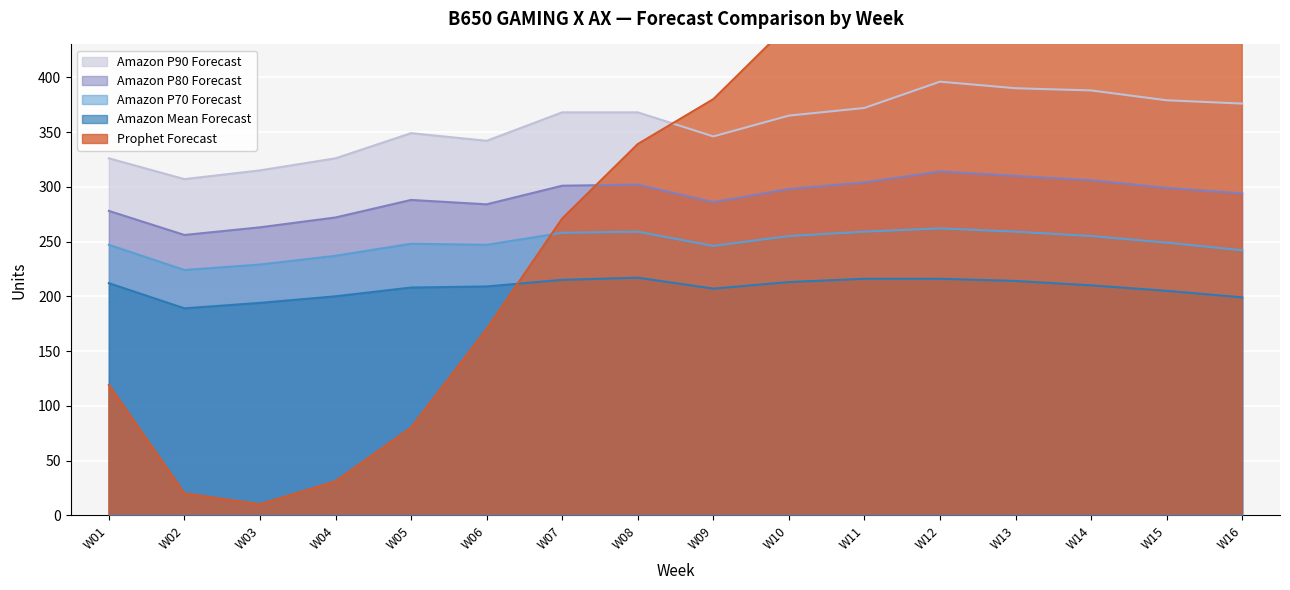

What value does the Amazon Mean Forecast series have at W03?

194